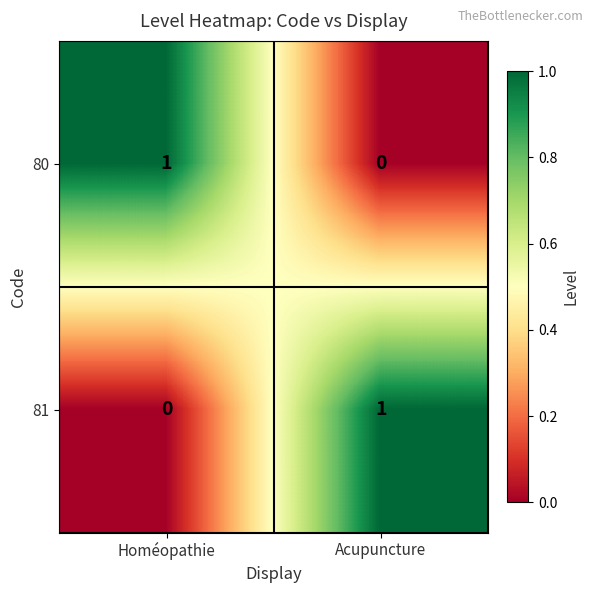

The 81 series shows 1 at Acupuncture. True or false?

True